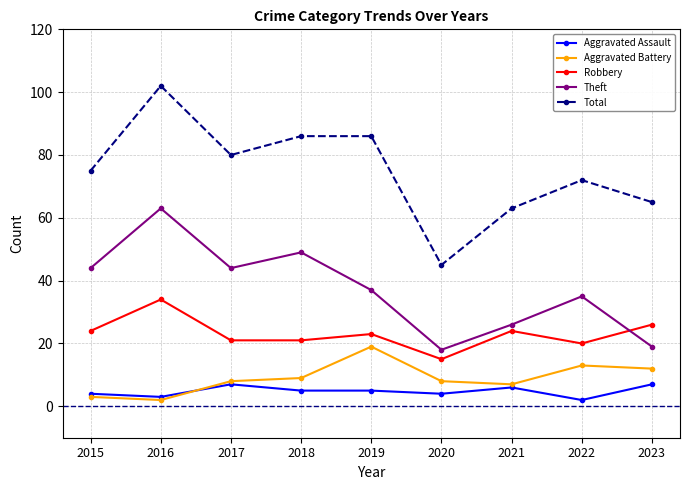

In Aggravated Battery, how many points are higher than both neighbors (excluding endpoints)?

2